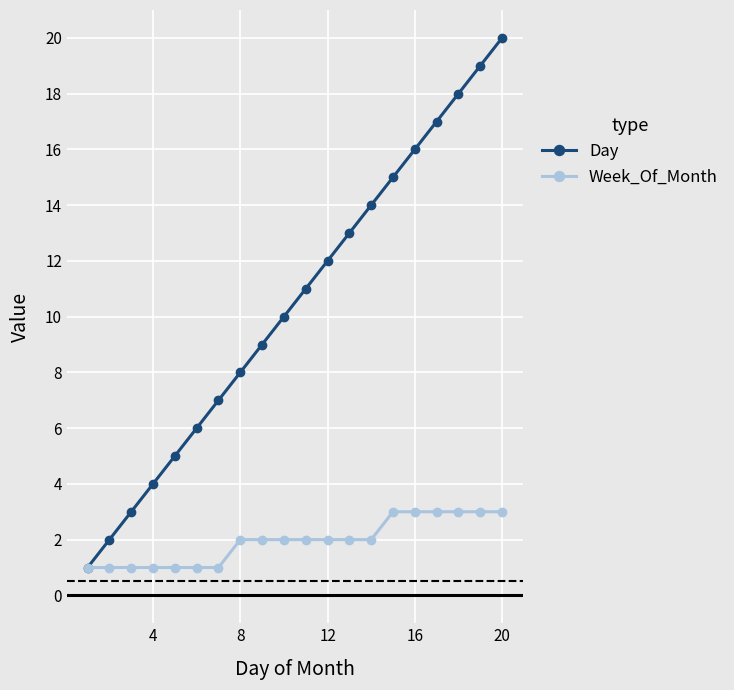

List the series in order of their peak value, lowest first.

Week_Of_Month, Day